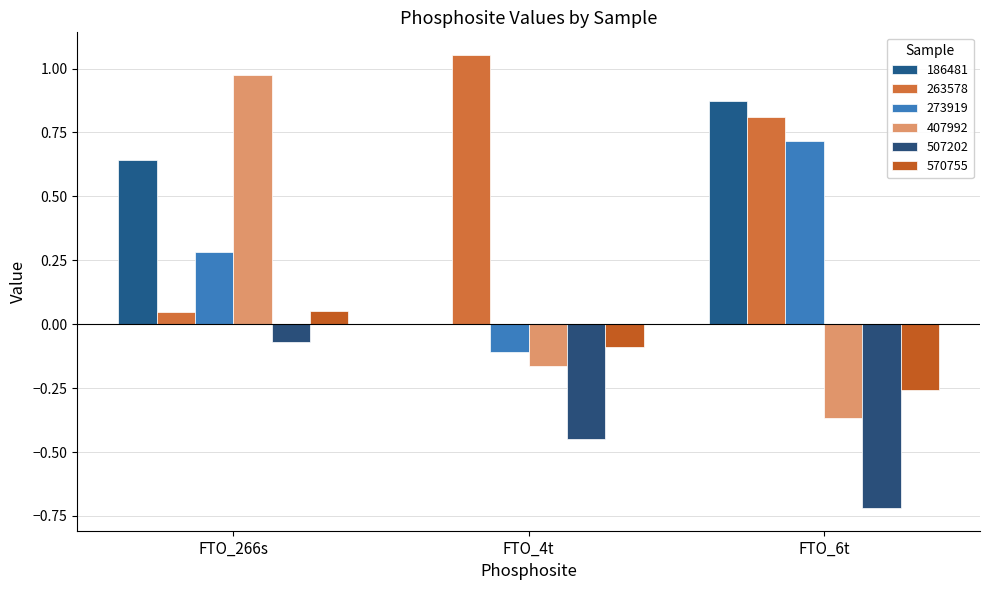

Are the bars horizontal?

No